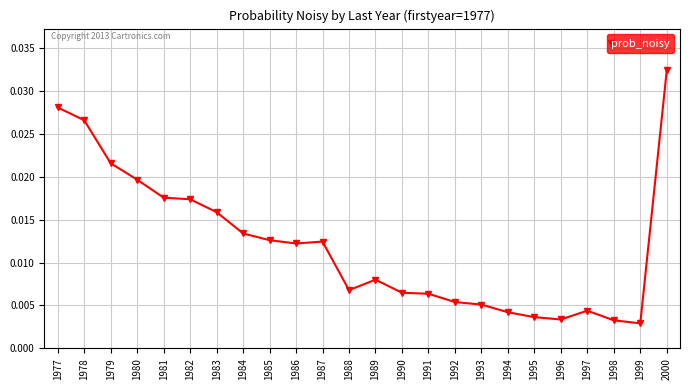

True or false: there are more than 0 points higher than both neighbors.

True